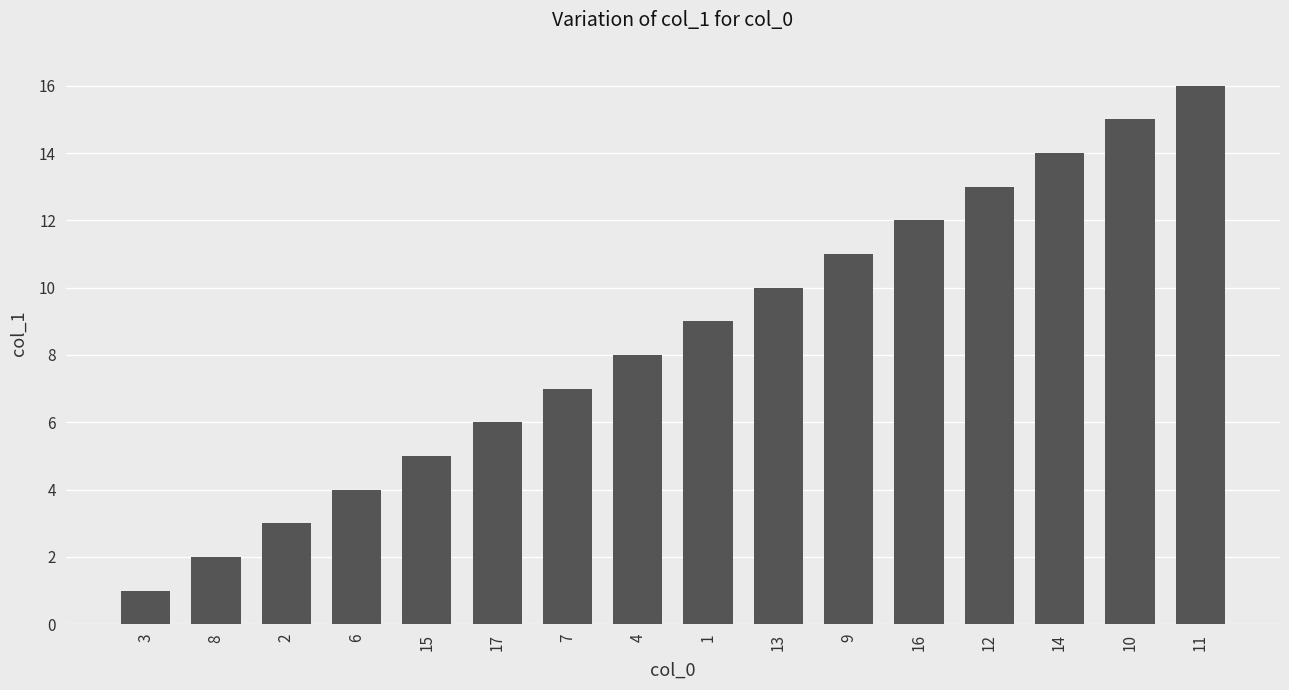

What is the sum of all values?

136